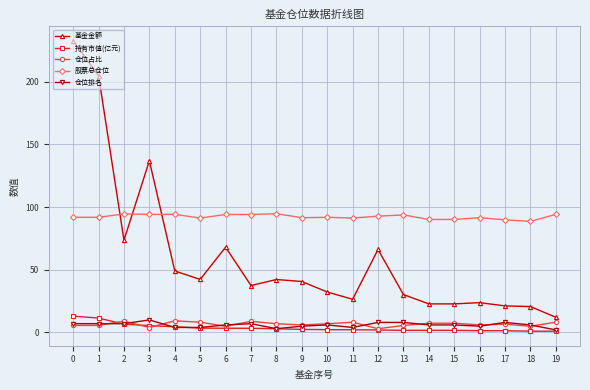

What are all the series names shown in the legend?

基金金额, 持有市值(亿元), 仓位占比, 股票总仓位, 仓位排名